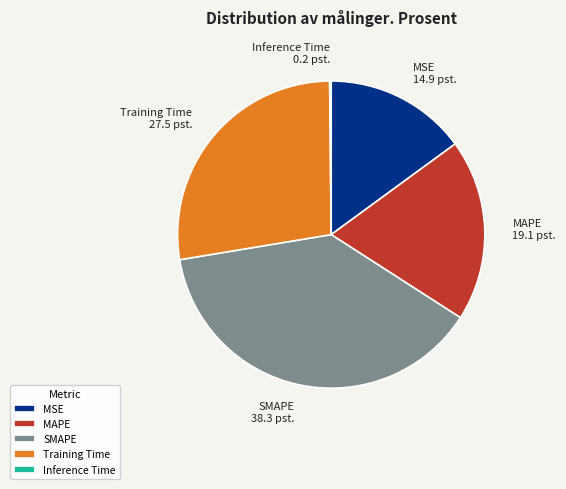

What is the largest slice in the pie chart?

SMAPE